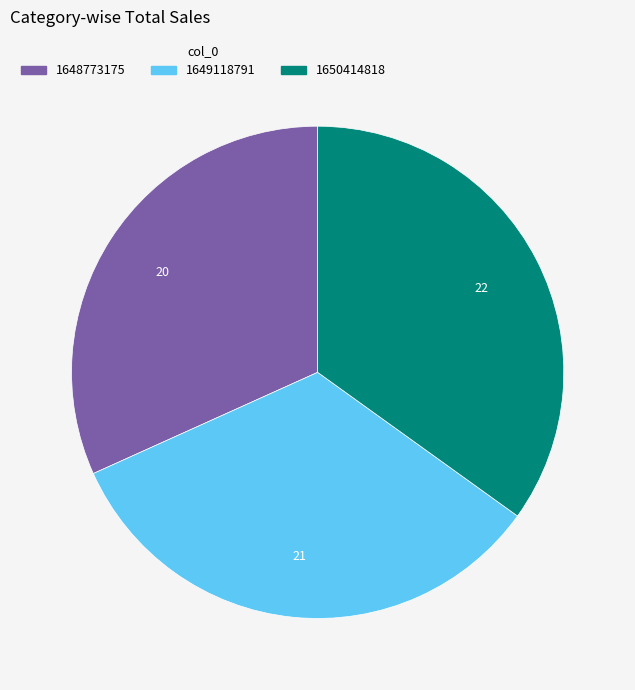

Count the number of slices in the pie.

3